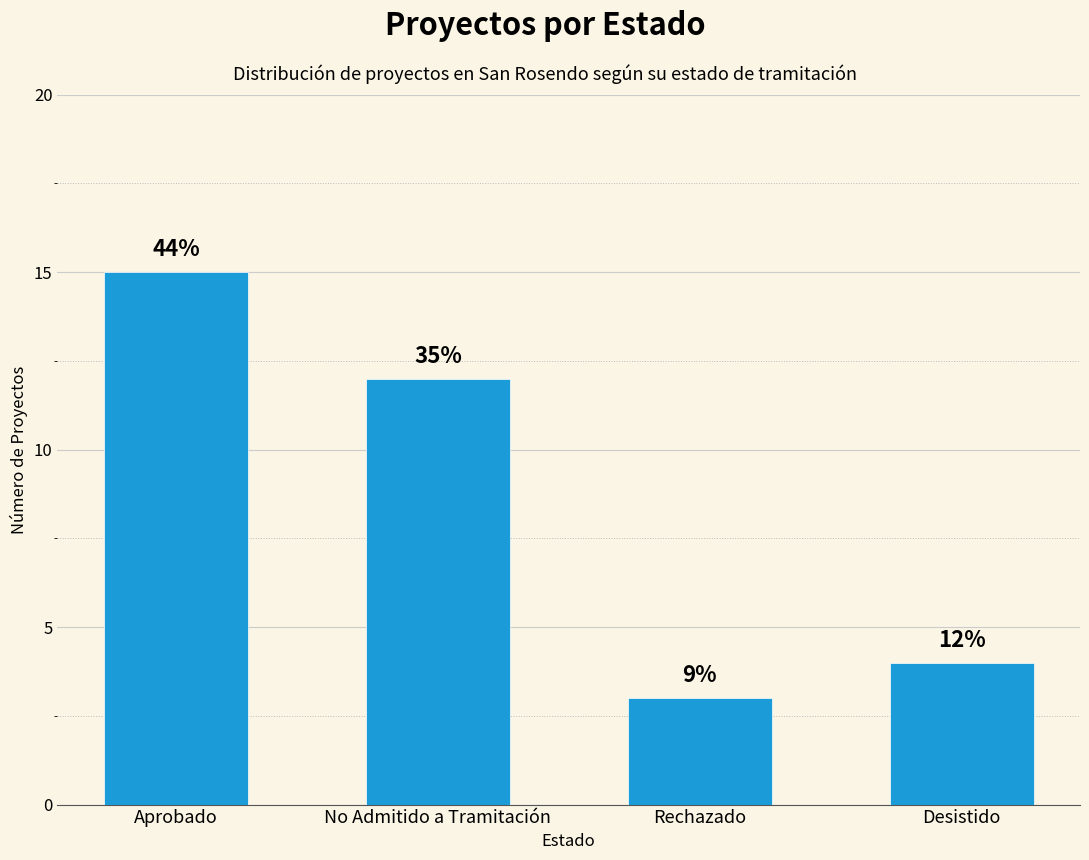

Does the chart contain any negative values?

No